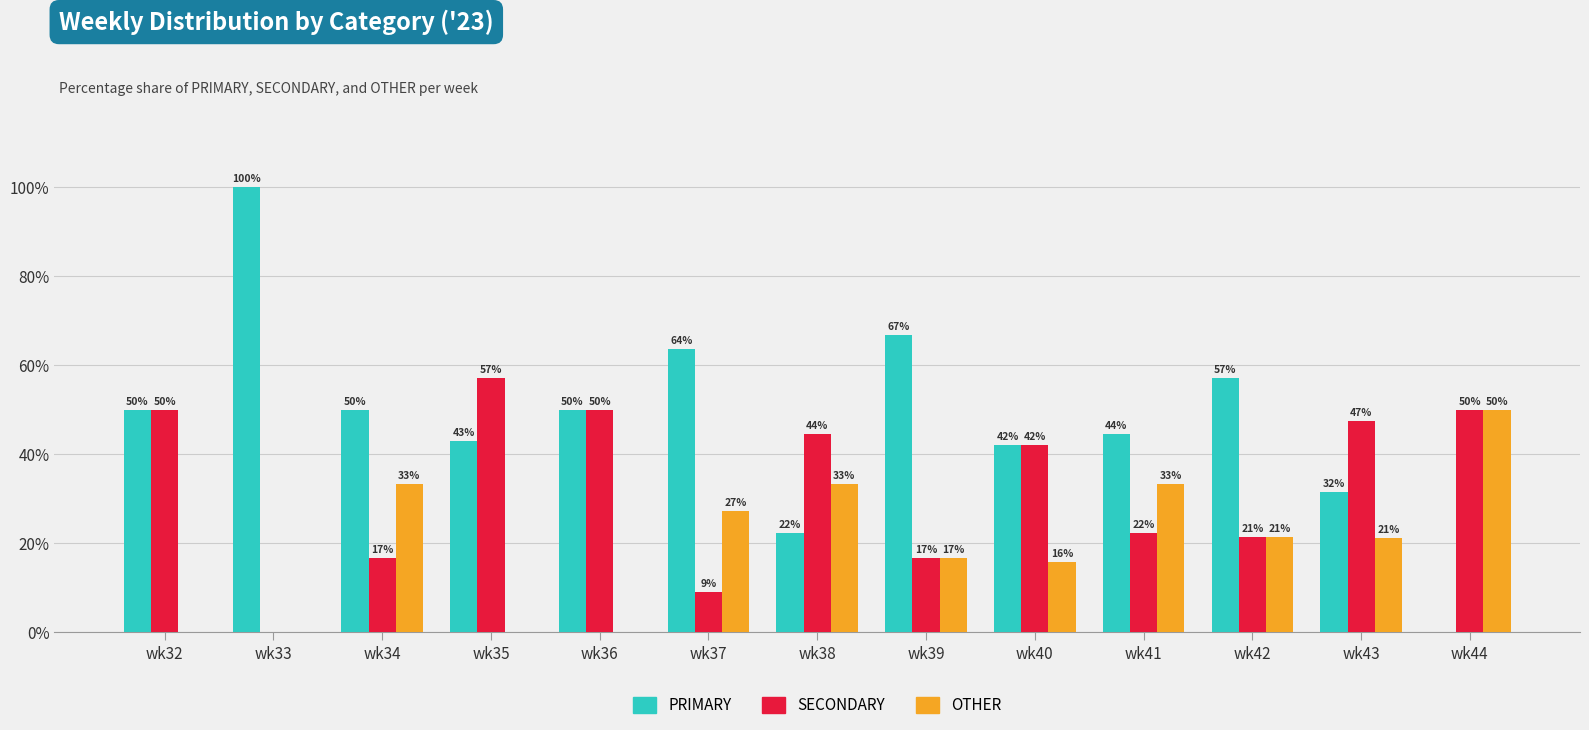

At which label does PRIMARY reach its peak?

wk33